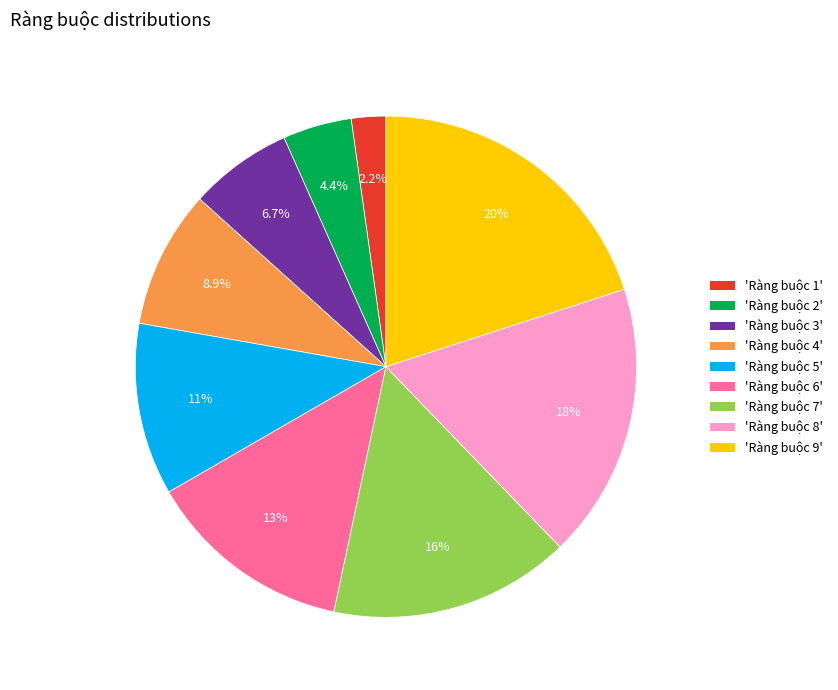

How many slices are in this pie chart?

9